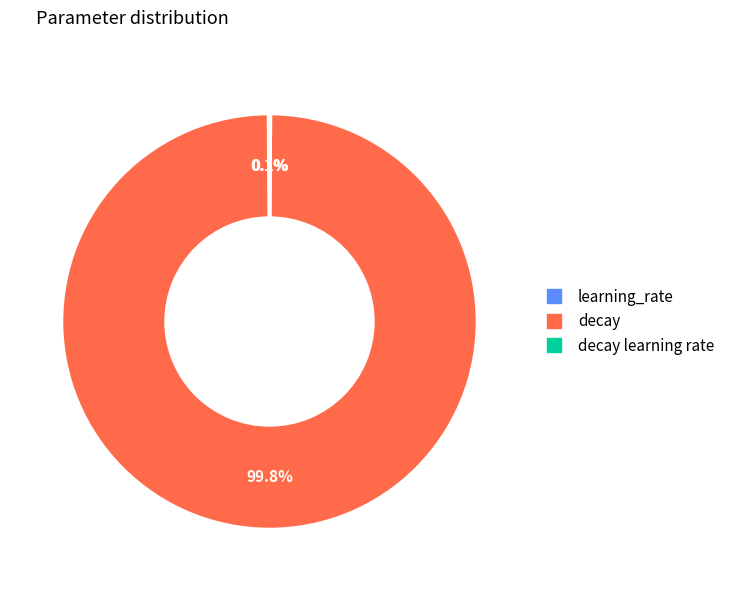

Is there a majority slice in this chart?

Yes